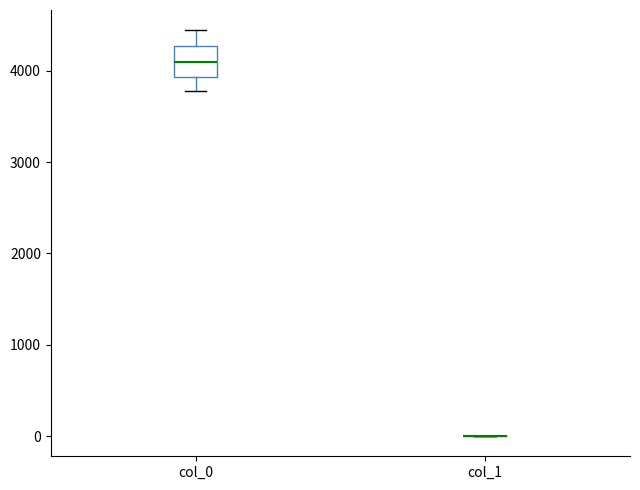

Reading left to right, read every box against the y-axis: the position of its median line, the range the box covers, and the ends of its whiskers. The values are not printed on the chart, so give them approximately, as read against the axis.

col_0: median 4100, box 3900 to 4300, whiskers 3800 to 4400
col_1: box collapsed to a line at 0, whiskers 0 to 0